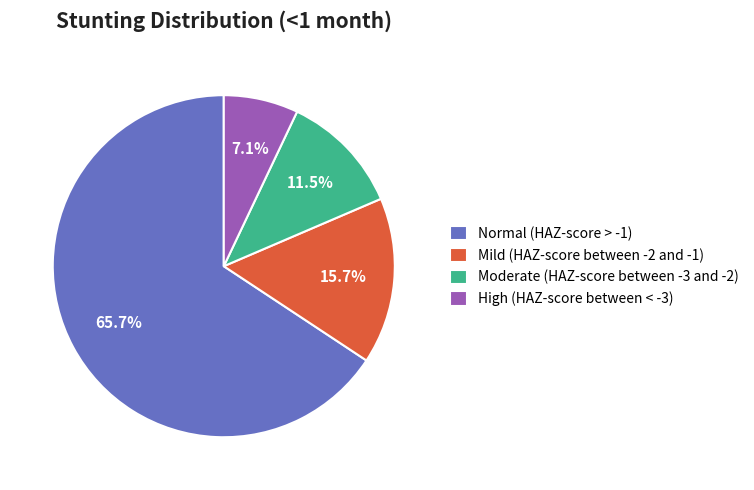

To the nearest percent, what is the difference between the largest and smallest slice percentages?

59%